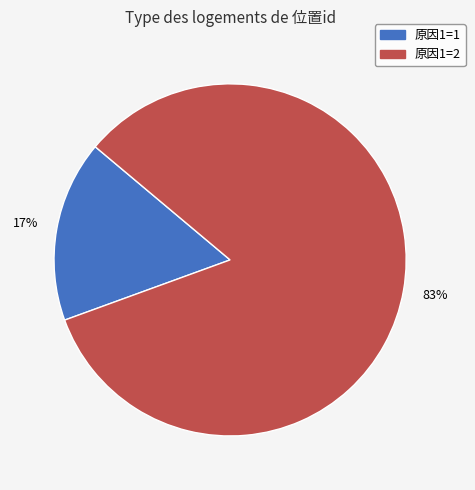

To the nearest percent, what is the average slice percentage?

50%